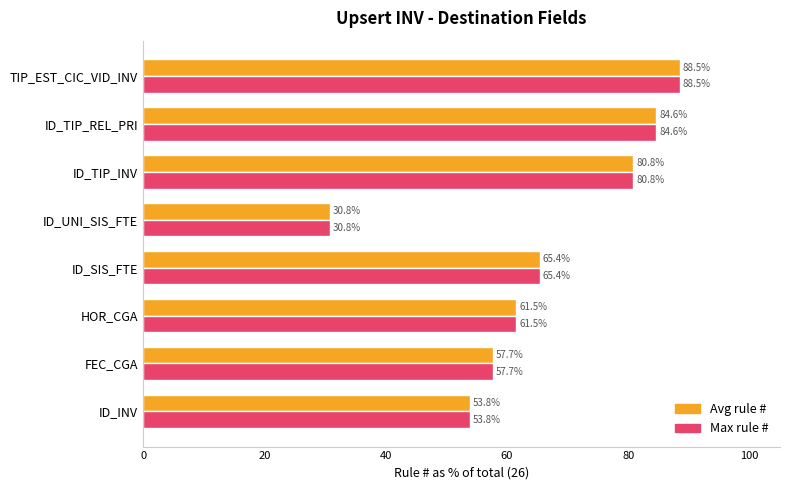

Which category has the highest value across all series?

TIP_EST_CIC_VID_INV